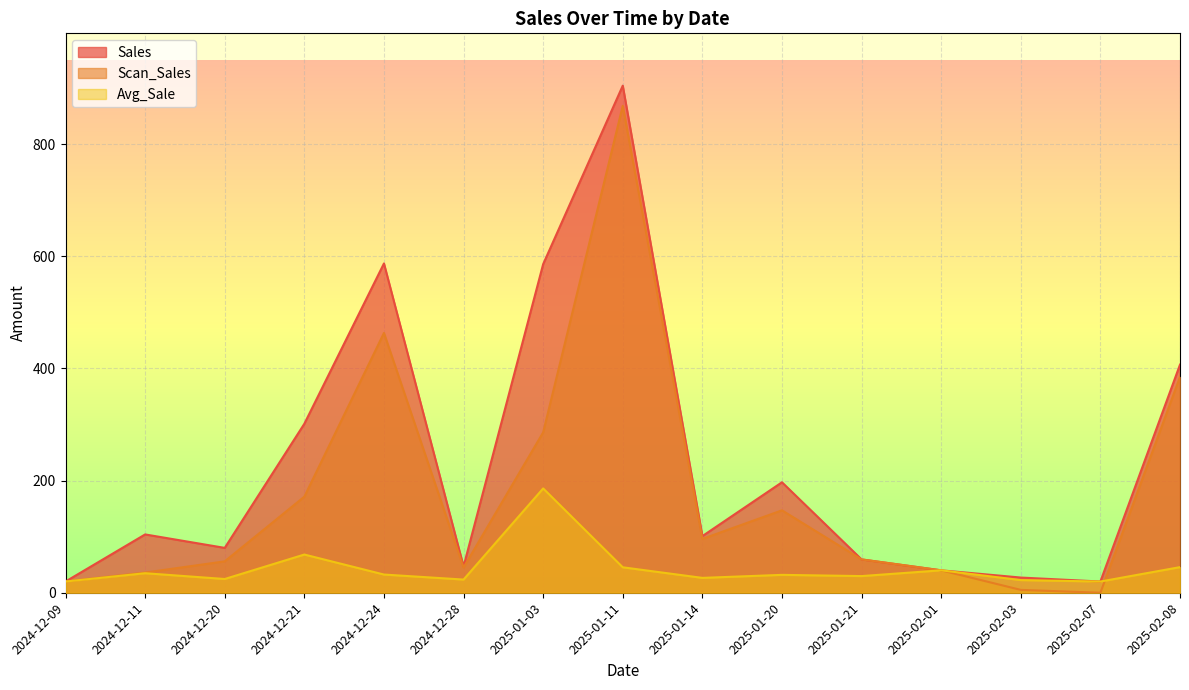

True or false: Avg_Sale has more than 0 points higher than both neighbors.

True